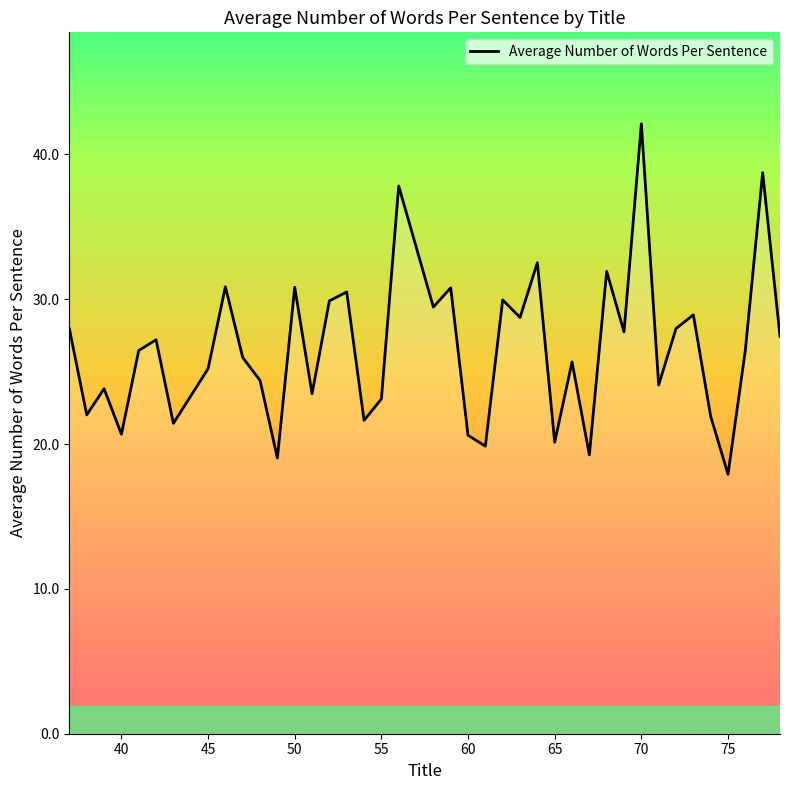

What is the greatest value displayed?

42.1